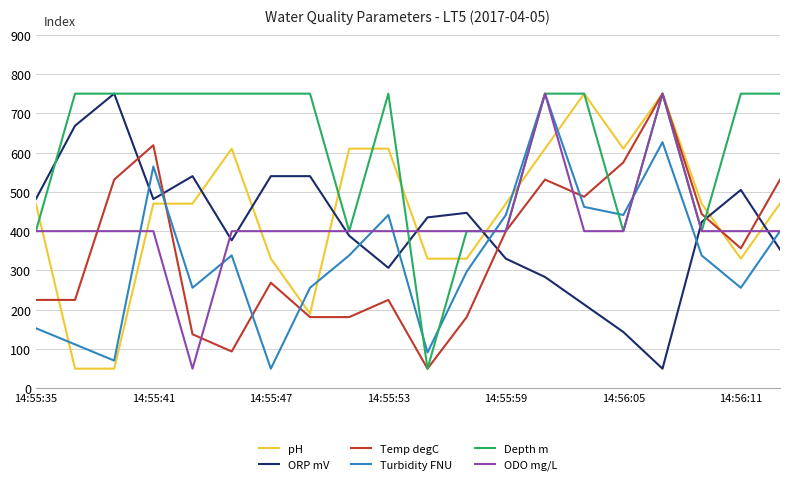

What is the maximum value for pH?

750.0